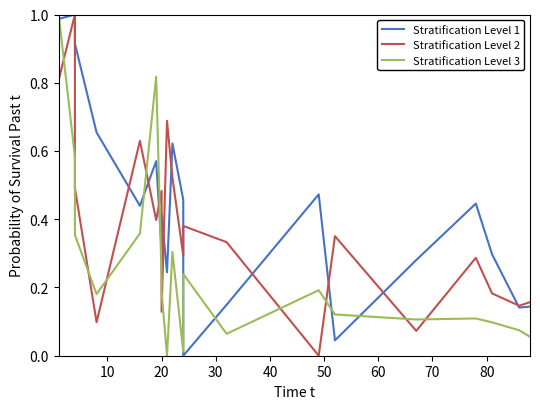

True or false: Stratification Level 2 and Stratification Level 3 intersect in this chart.

True